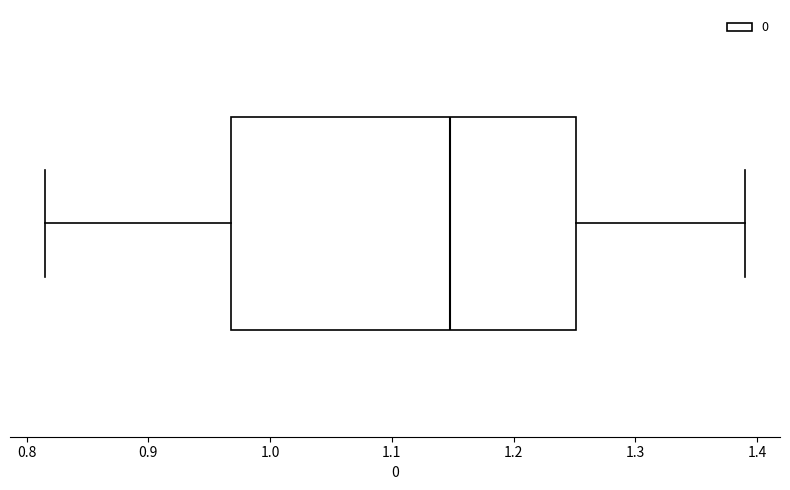

Read this box plot against the x-axis: the position of the median line, the range covered by the box, and the ends of both whiskers. The values are not printed on the chart, so give them approximately, as read against the axis.

median 1.15, box 0.97 to 1.25, whiskers 0.82 to 1.39